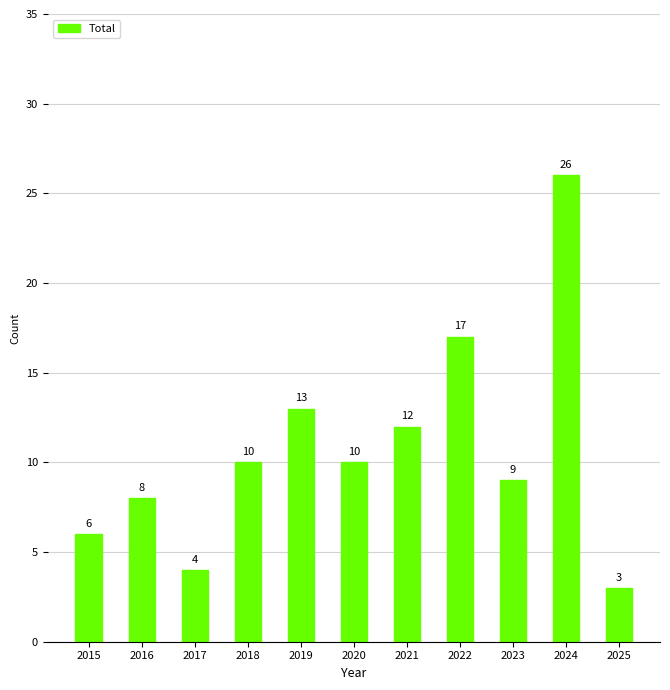

How many series are shown in this chart?

1